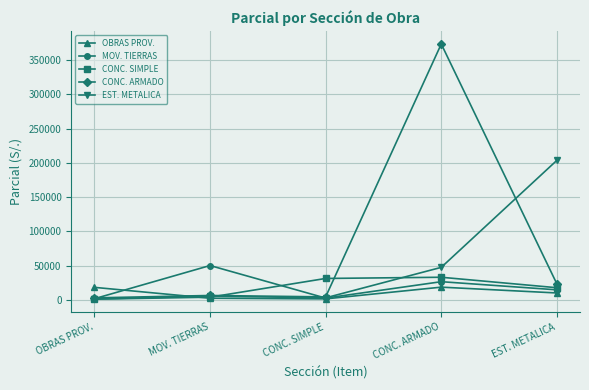

How many values in the MOV. TIERRAS series are below 14753?

2